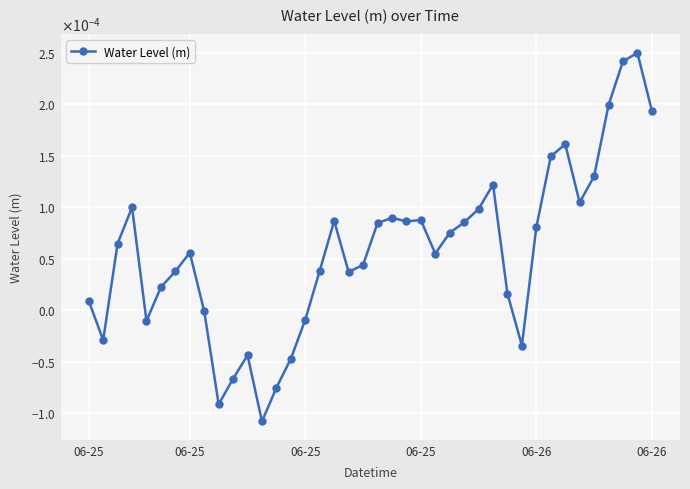

At which category does the chart reach its minimum across all series?

12